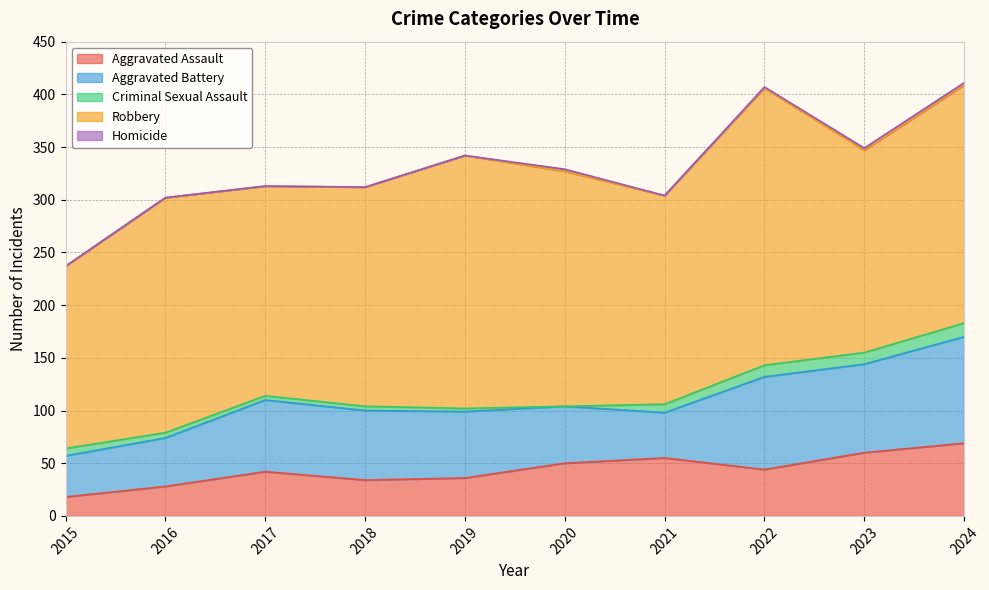

The value of Homicide at 2023 is 1. True or false?

False